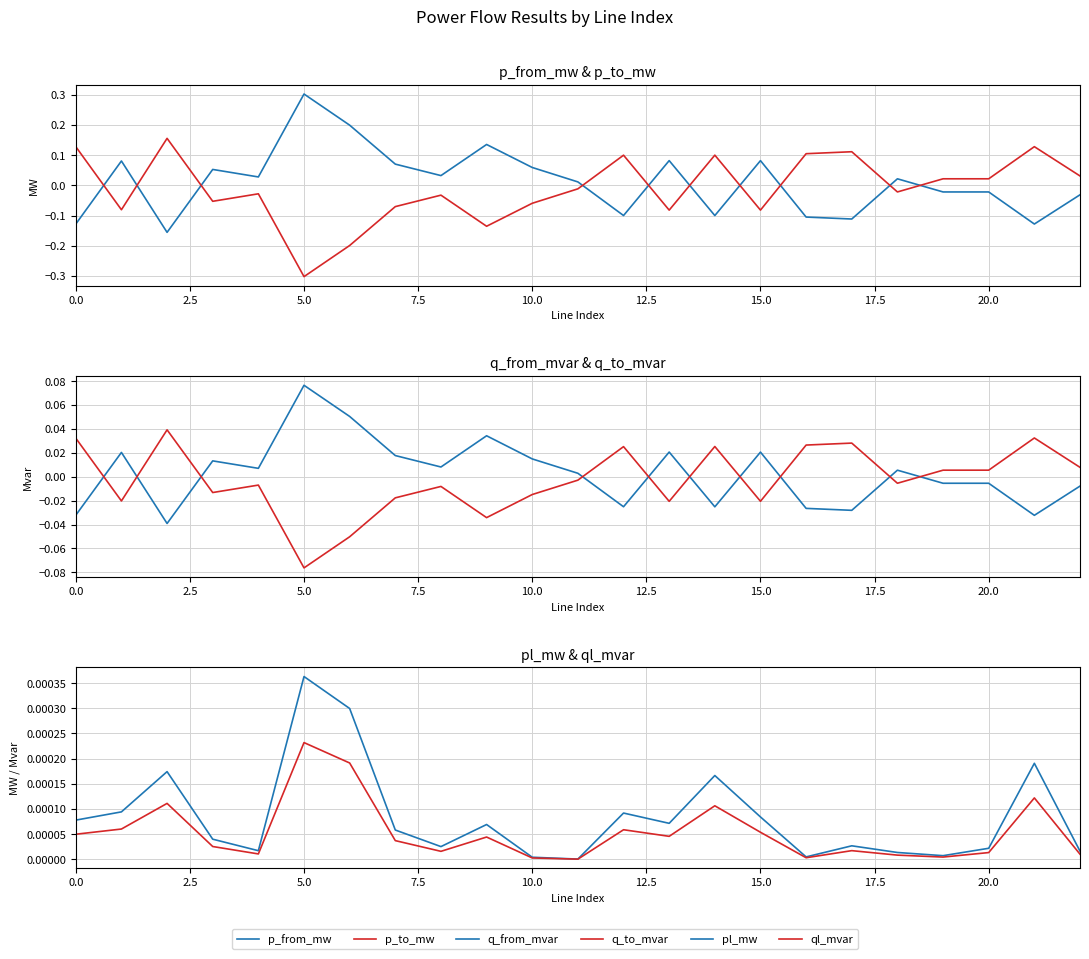

What is the minimum value shown in the chart?

-0.3